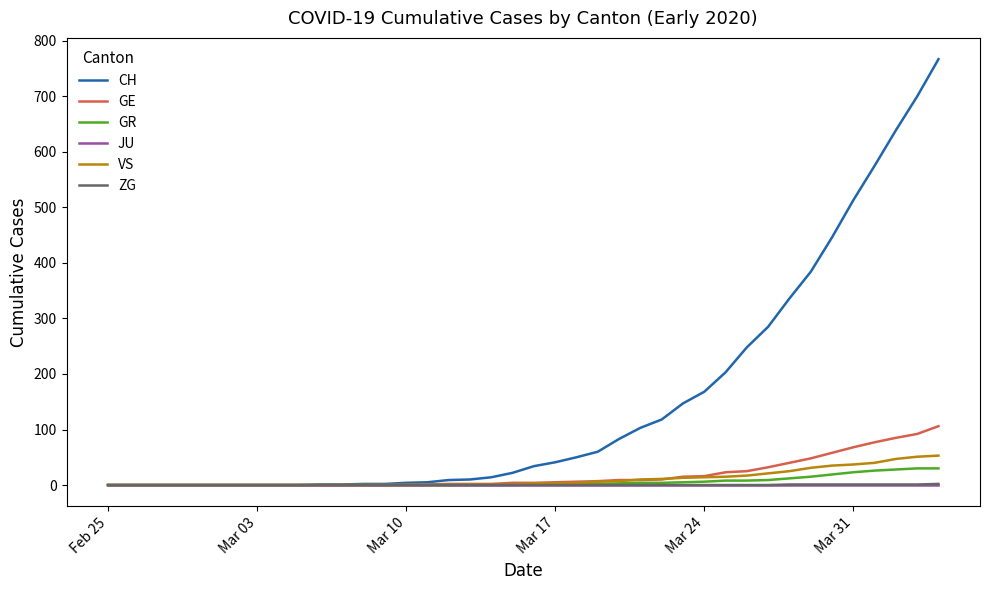

What is the highest value of the GR series?

30